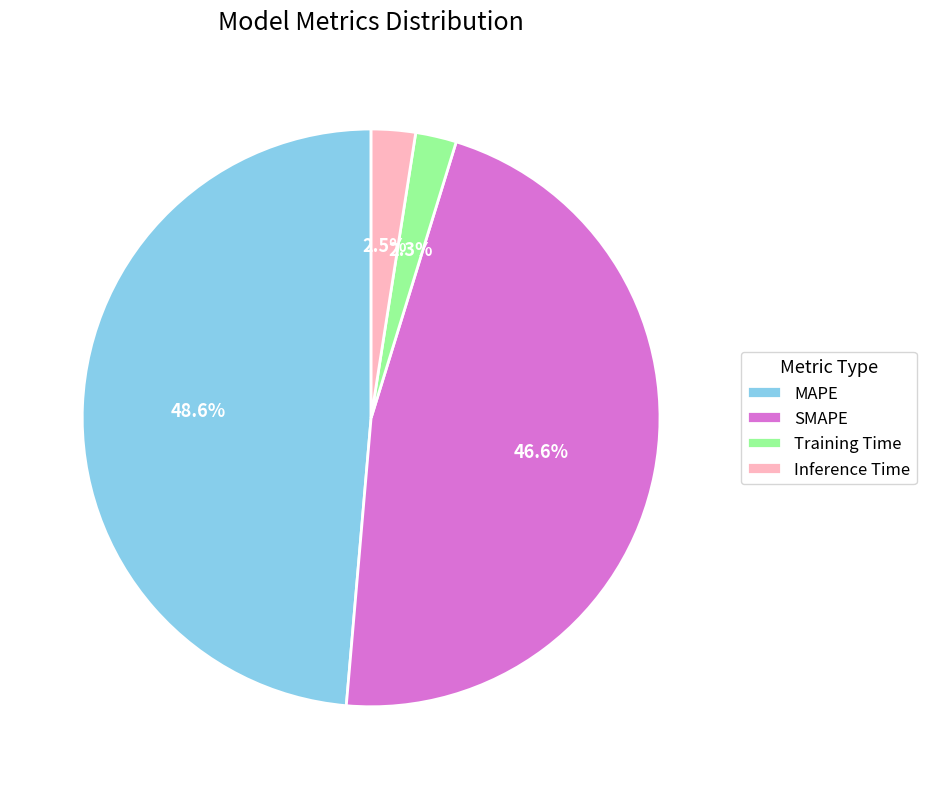

What is the ratio of the value at MAPE to the value at SMAPE?

1.0